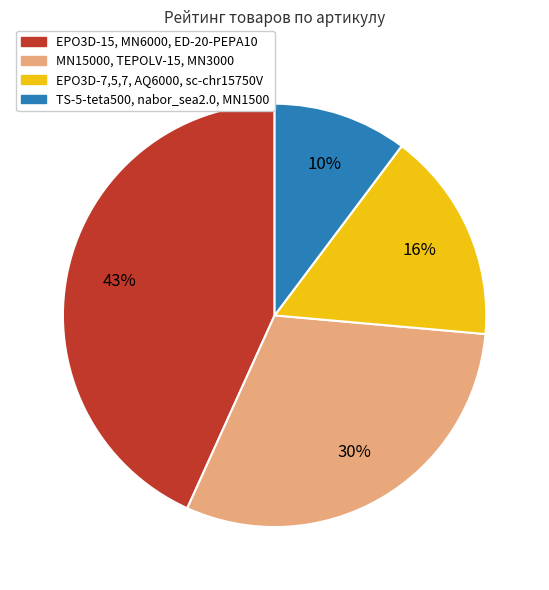

Which has a higher value, MN15000, TEPOLV-15, MN3000 or EPO3D-15, MN6000, ED-20-PEPA10?

EPO3D-15, MN6000, ED-20-PEPA10